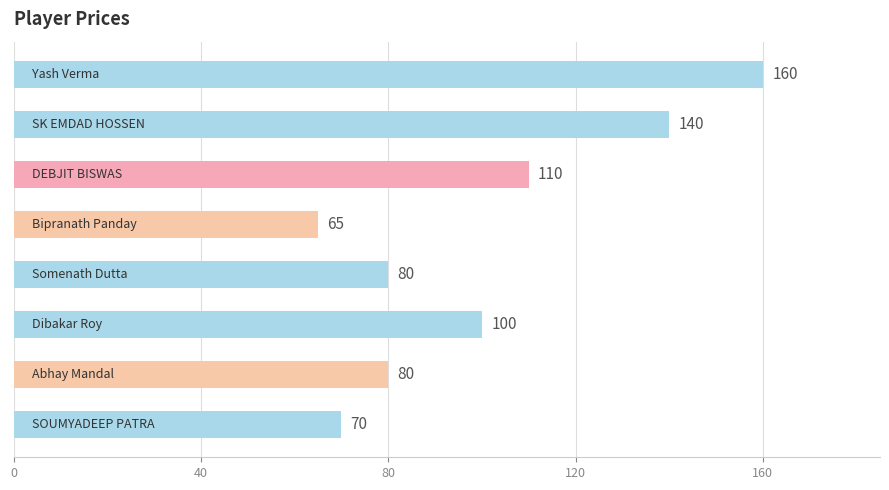

How many values are between 80 and 140?

5